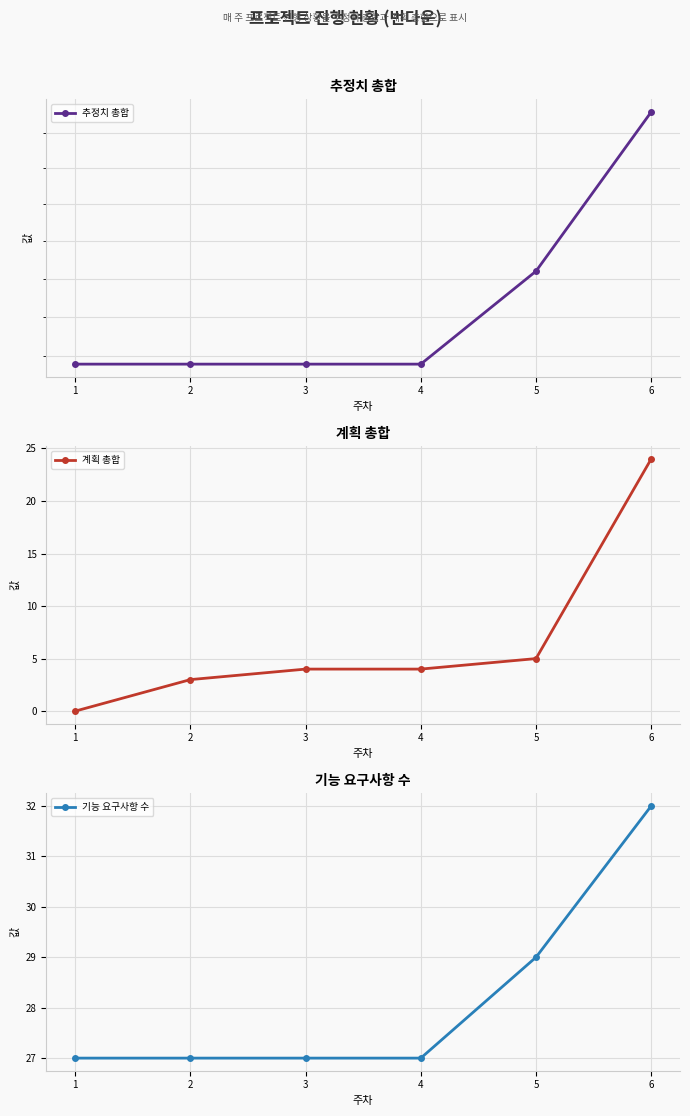

Is the value of 계획 총합 at 1 greater than the value of 추정치 총합 at 2?

No